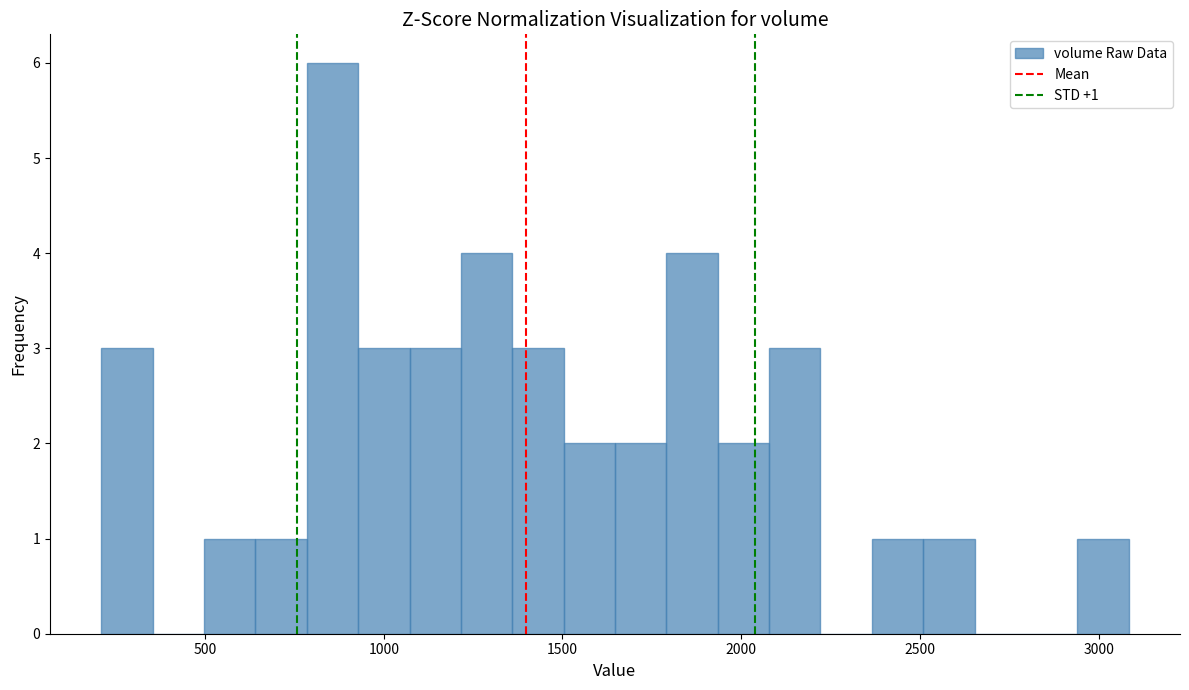

Around what value on the x-axis is the tallest bar? Give the approximate position of its centre, as read against the axis.

850